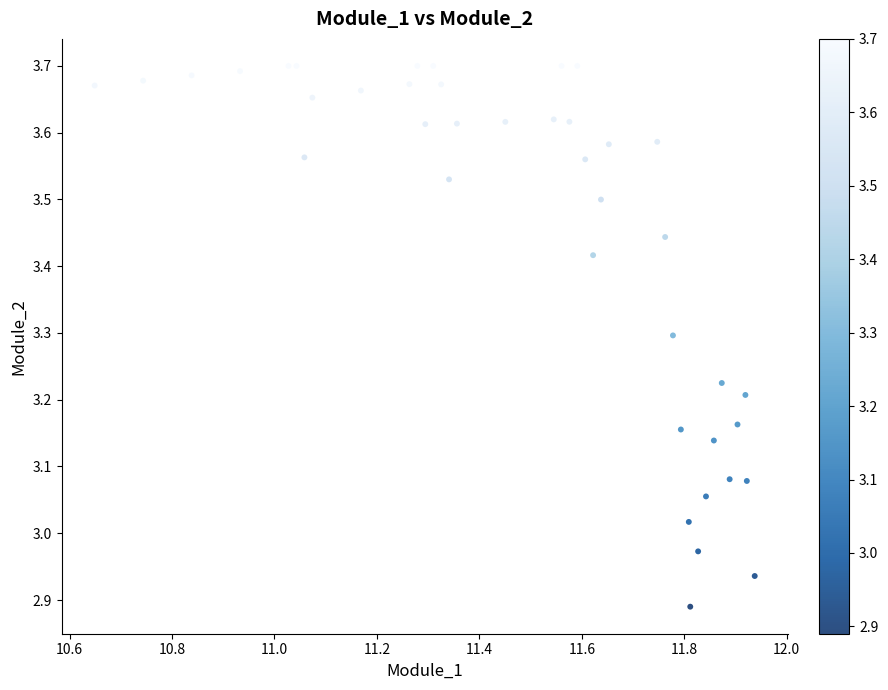

What is the range of Y values (max minus min)?

0.8